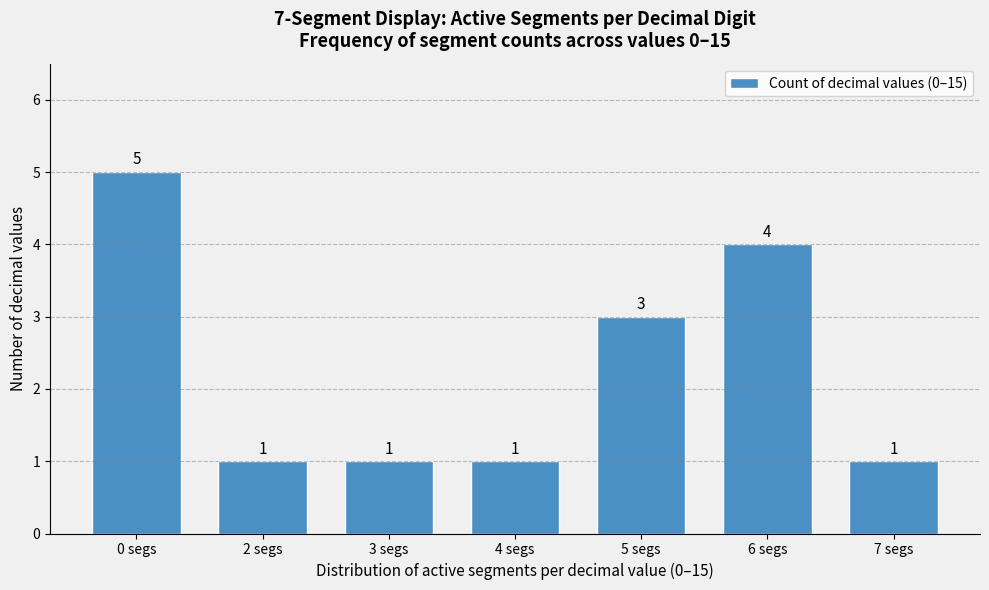

Reading left to right, transcribe all the data shown in this chart.

0 segs=5	2 segs=1	3 segs=1	4 segs=1	5 segs=3	6 segs=4	7 segs=1